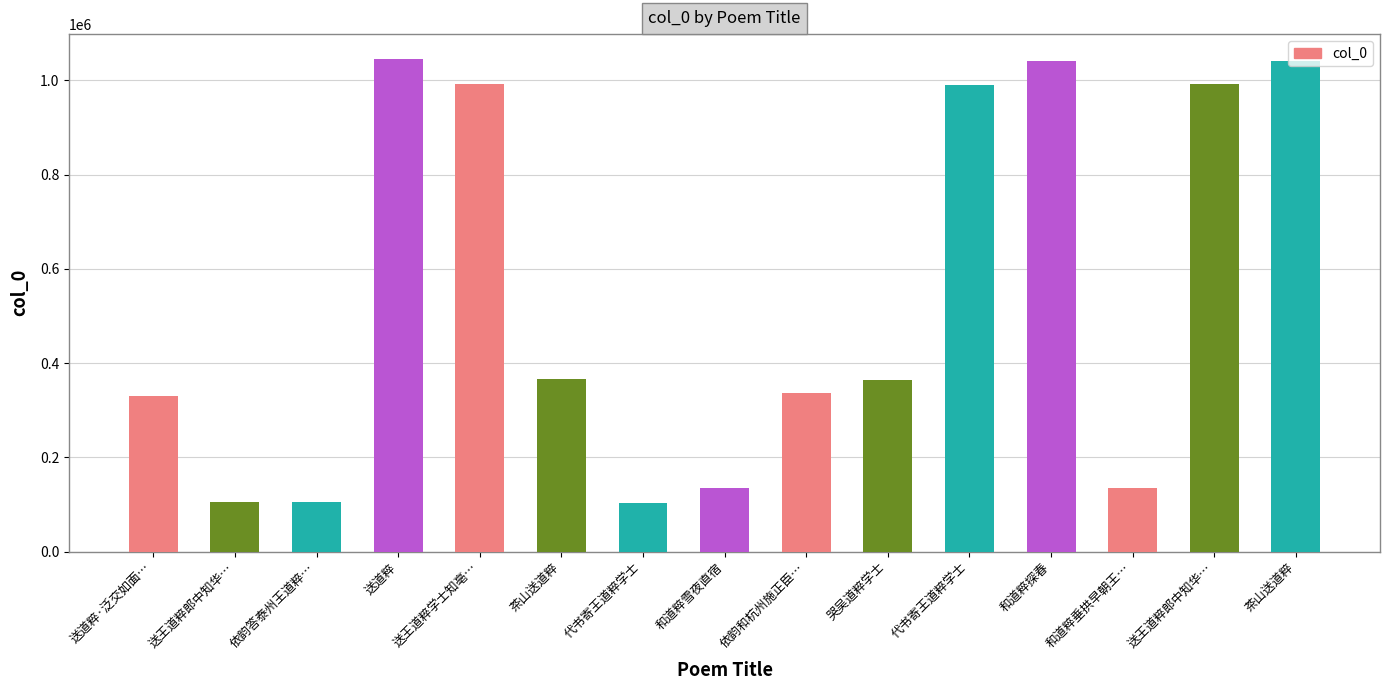

Where is the data nearest to the value 574868?

茶山送道粹